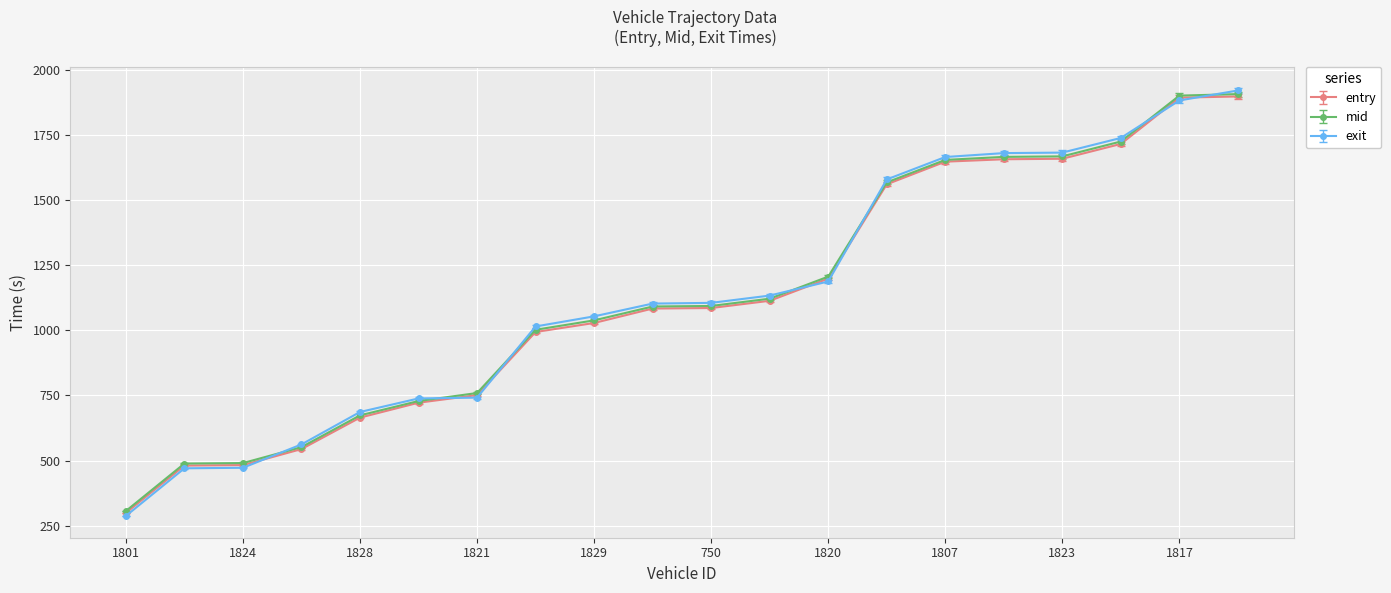

What is the minimum value shown in the chart?

287.2